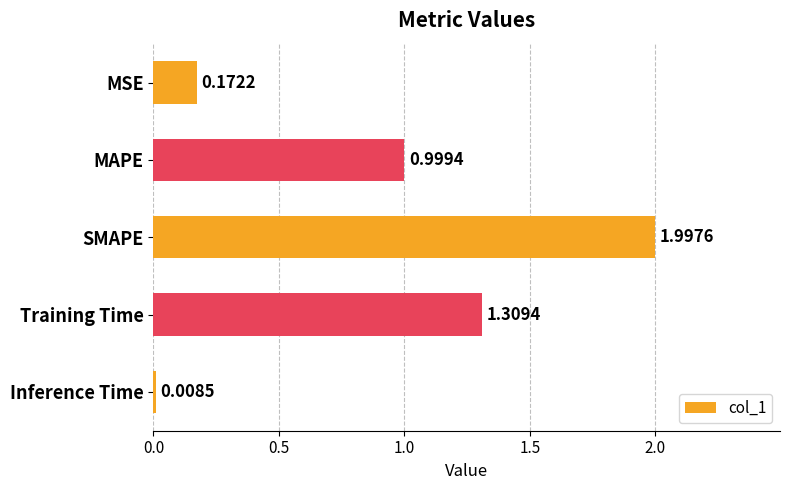

What is the average value?

0.9